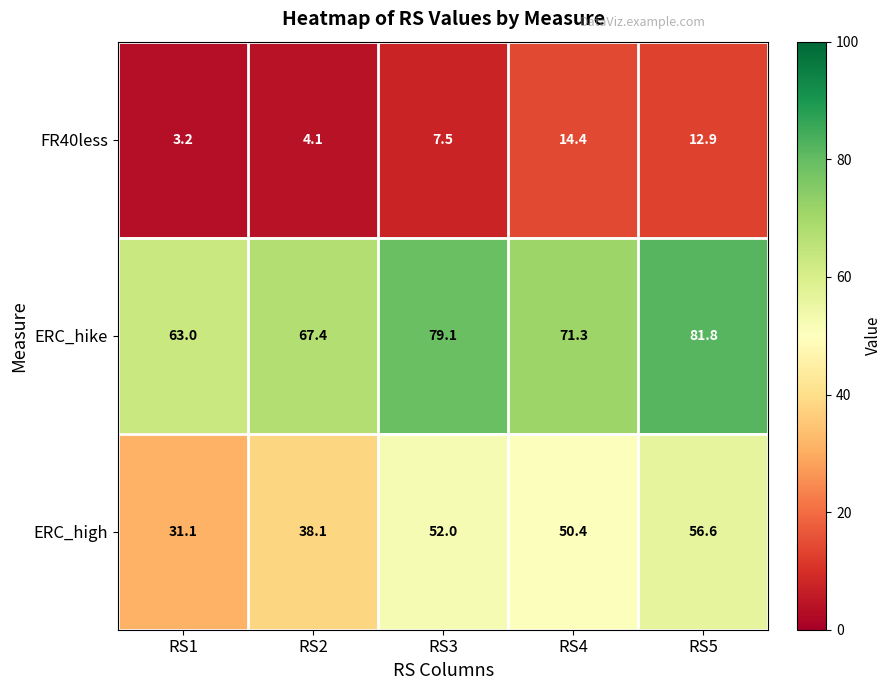

True or false: ERC_high has a value of 31.1 at RS1.

True